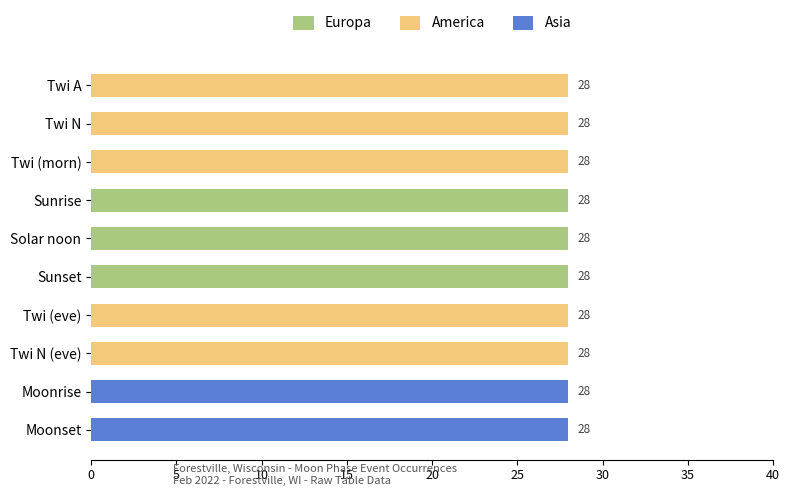

What is the total value across all series at Twi (morn)?

28